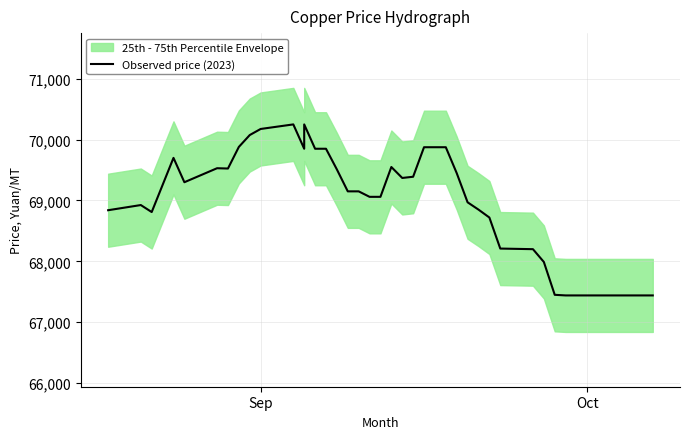

What is the maximum value shown in the chart?

70250